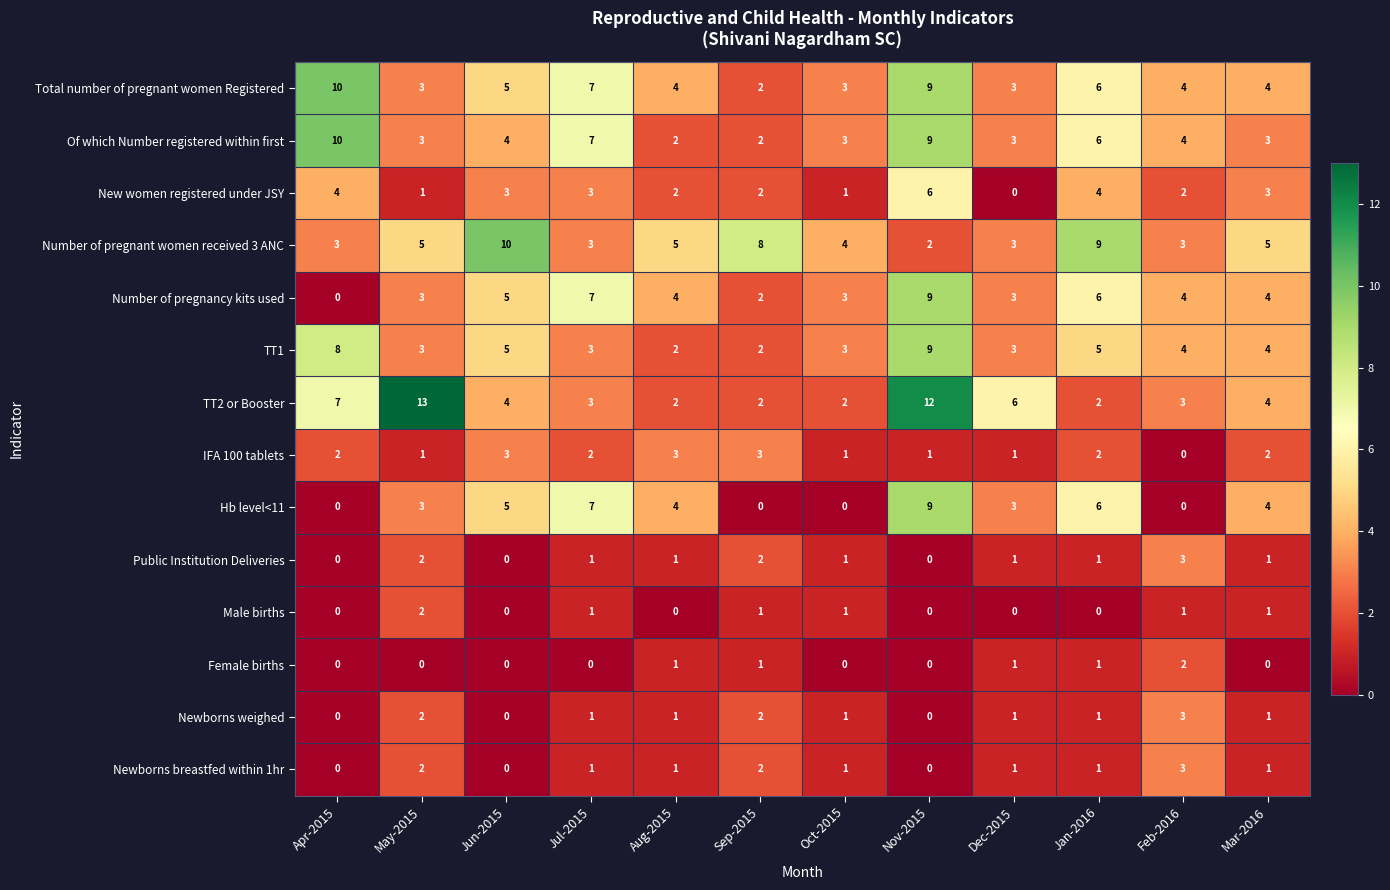

What is the difference between the highest and lowest values at Dec-2015?

6